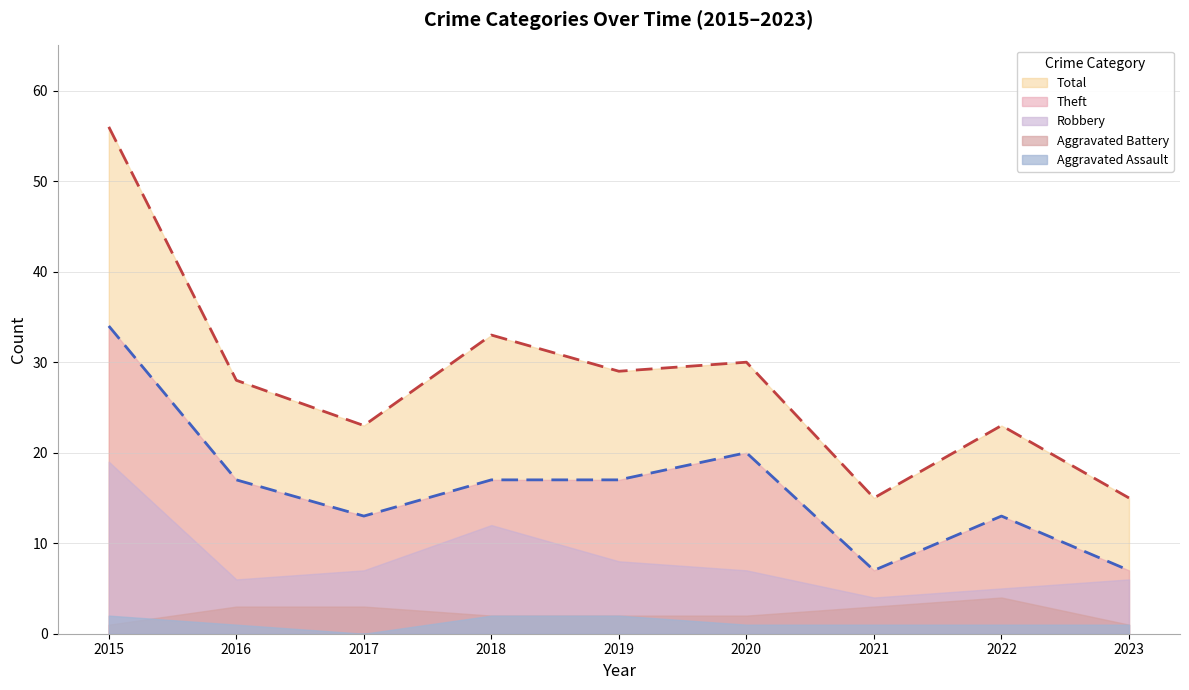

What is the difference between the maximum and second lowest values in the Aggravated Assault series?

1